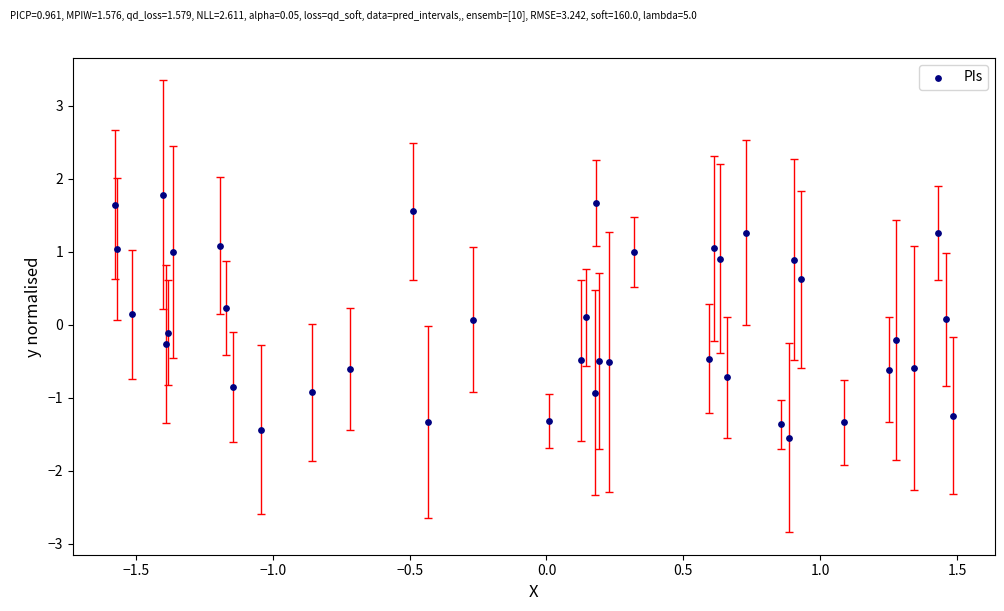

What is the range of X values (max minus min)?

3.1